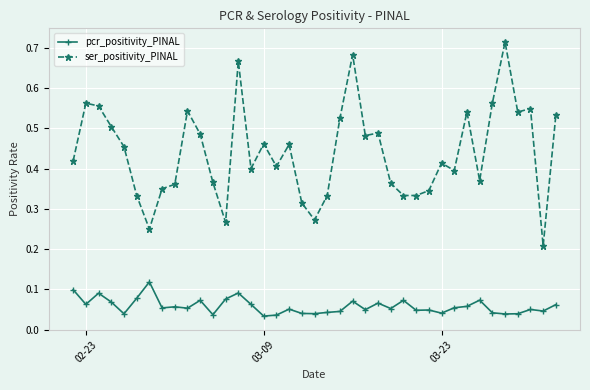

Which series has the largest total across all categories?

ser_positivity_PINAL